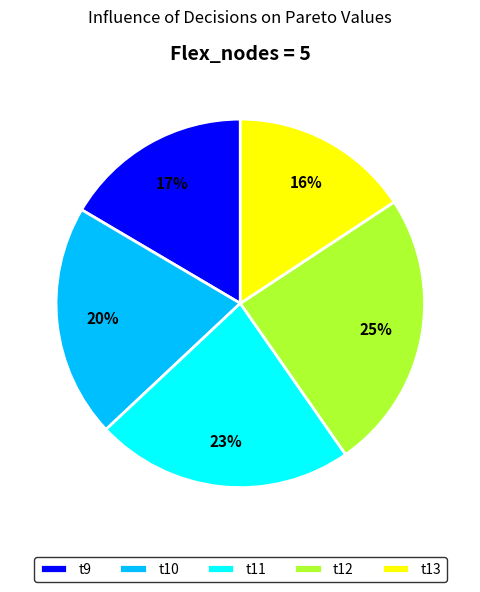

Do t13 and t10 together represent more than half of the pie?

No